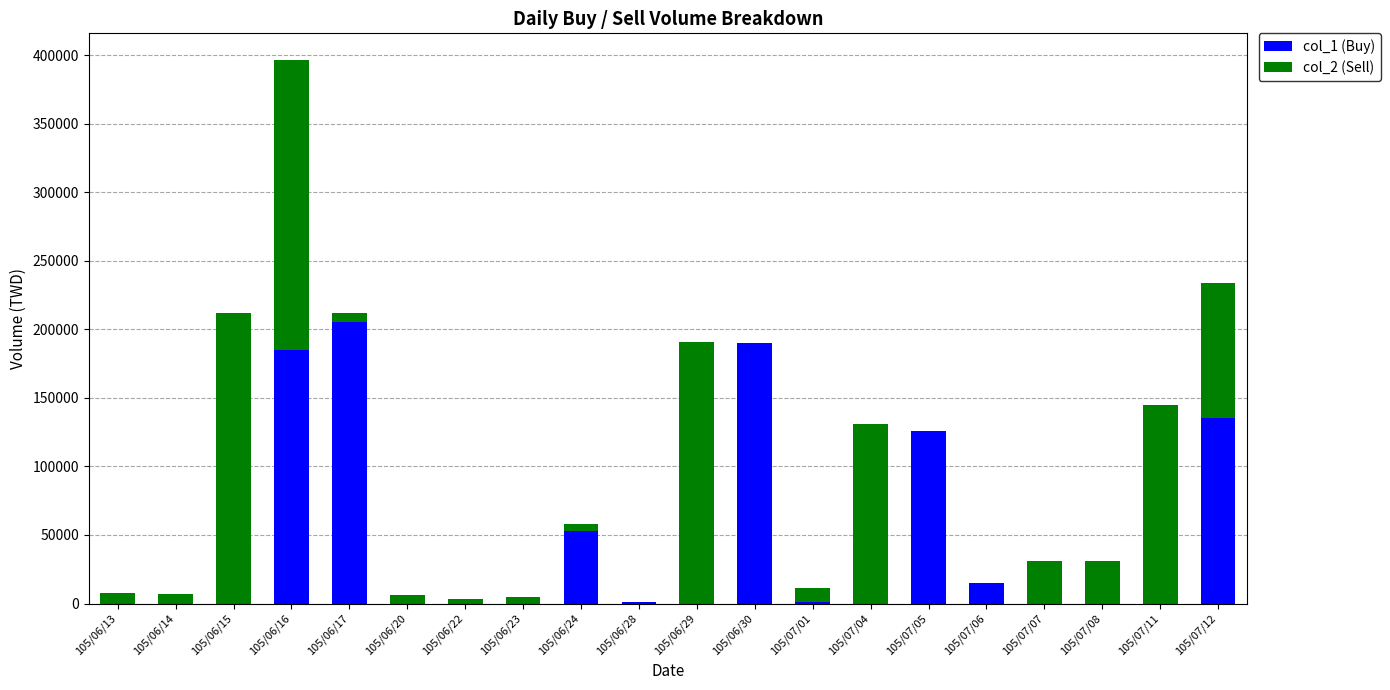

Count the number of categories in the chart.

20